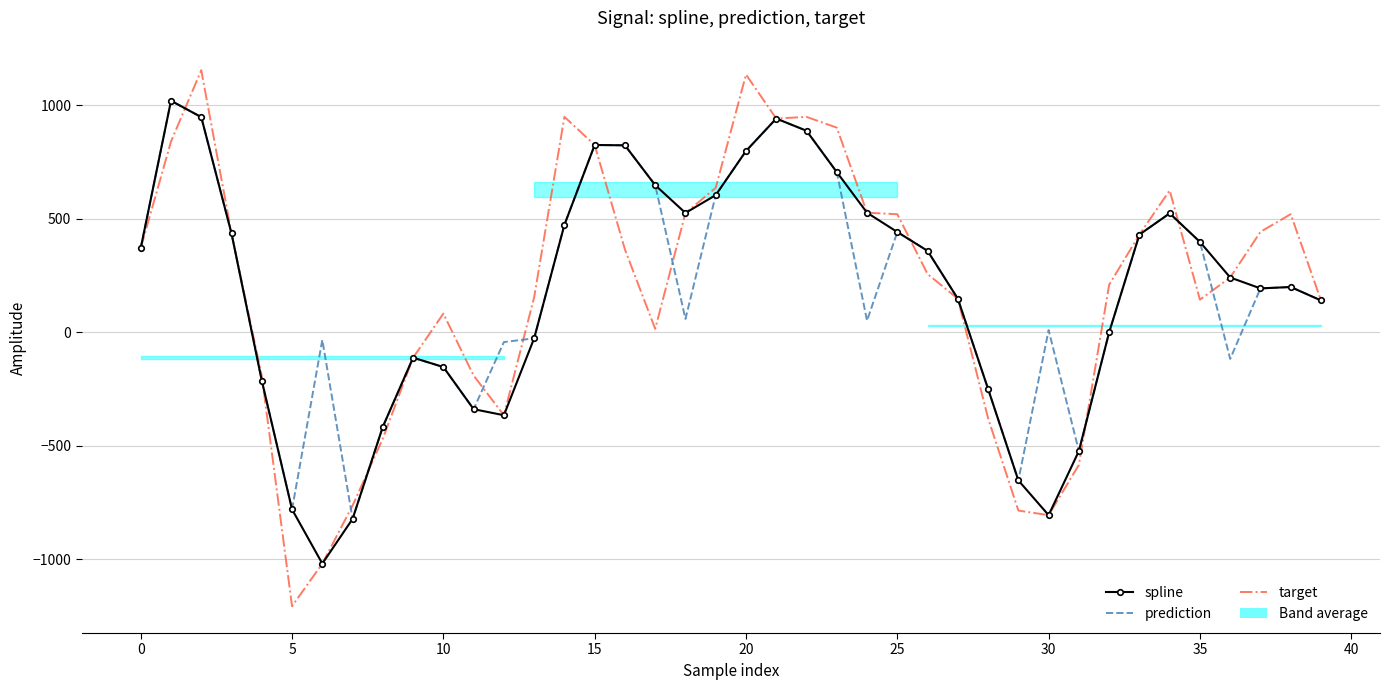

Read the target value at 36.

240.5